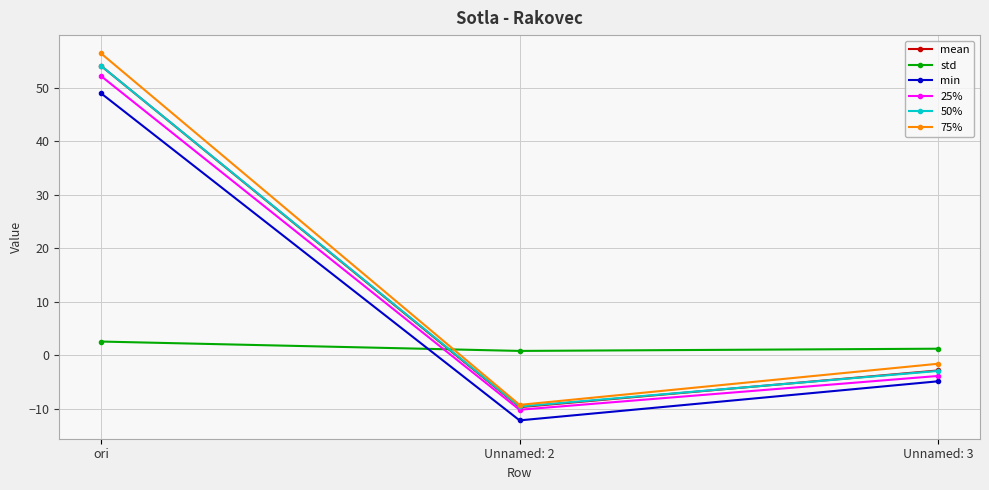

Count the number of data series in this chart.

6